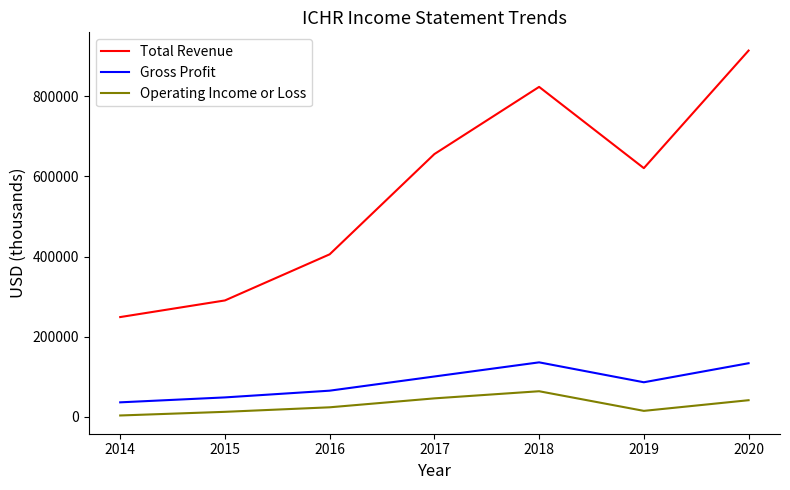

At 2018, list the series in order from smallest to largest.

Operating Income or Loss, Gross Profit, Total Revenue